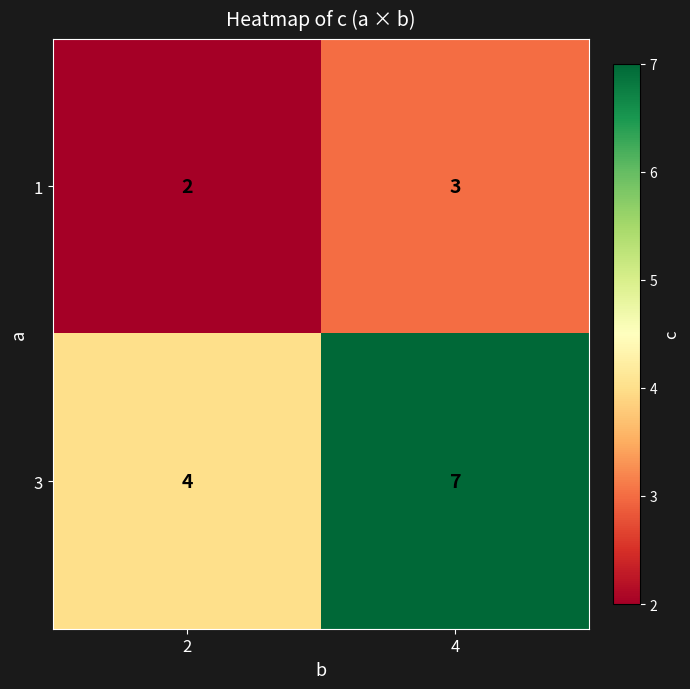

How many values in the 1 series are below 3?

1